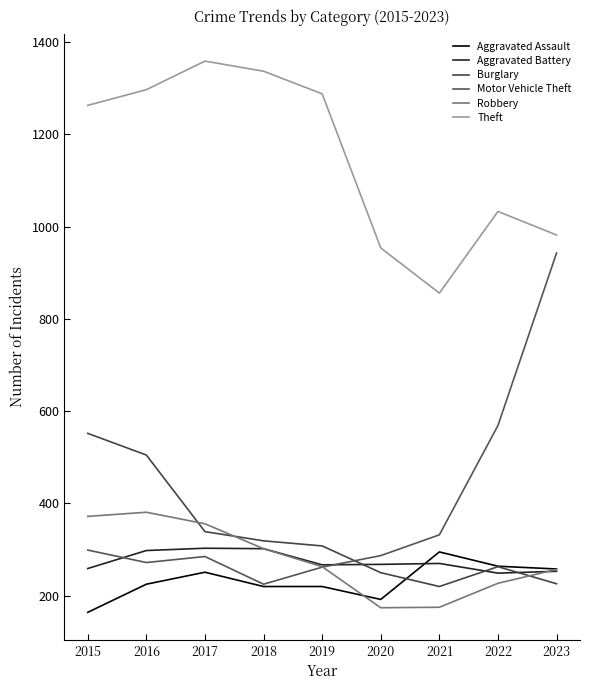

The value of Burglary at 2022 is 263. True or false?

True